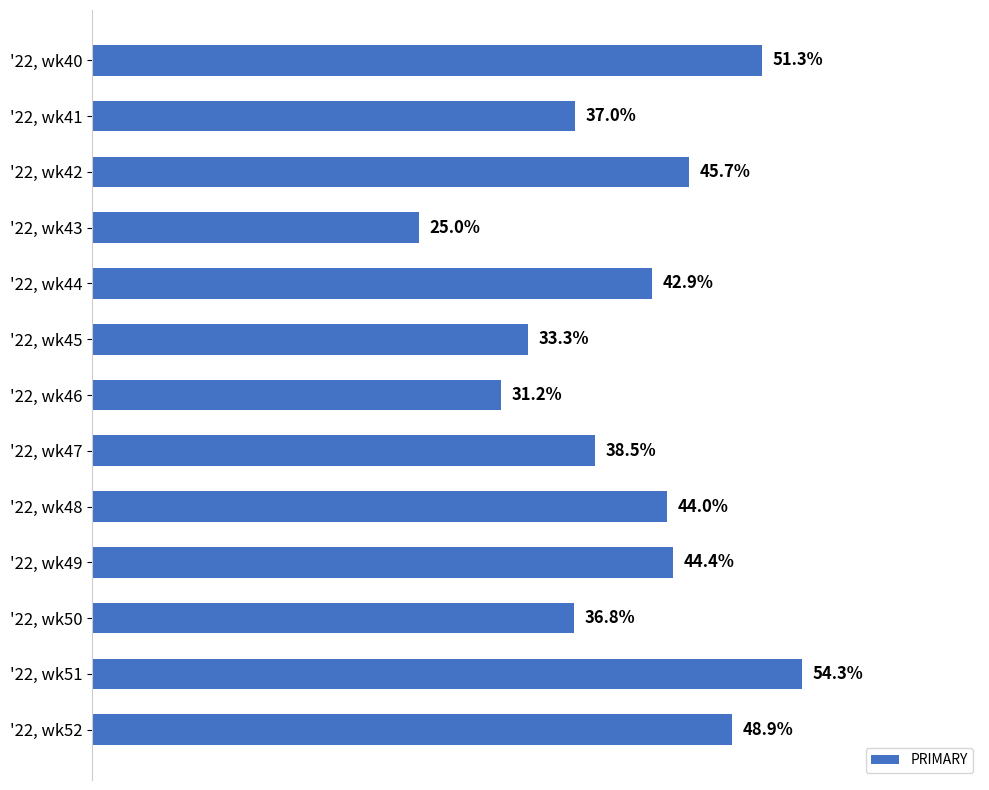

Which category has the lowest value across all series?

'22, wk43